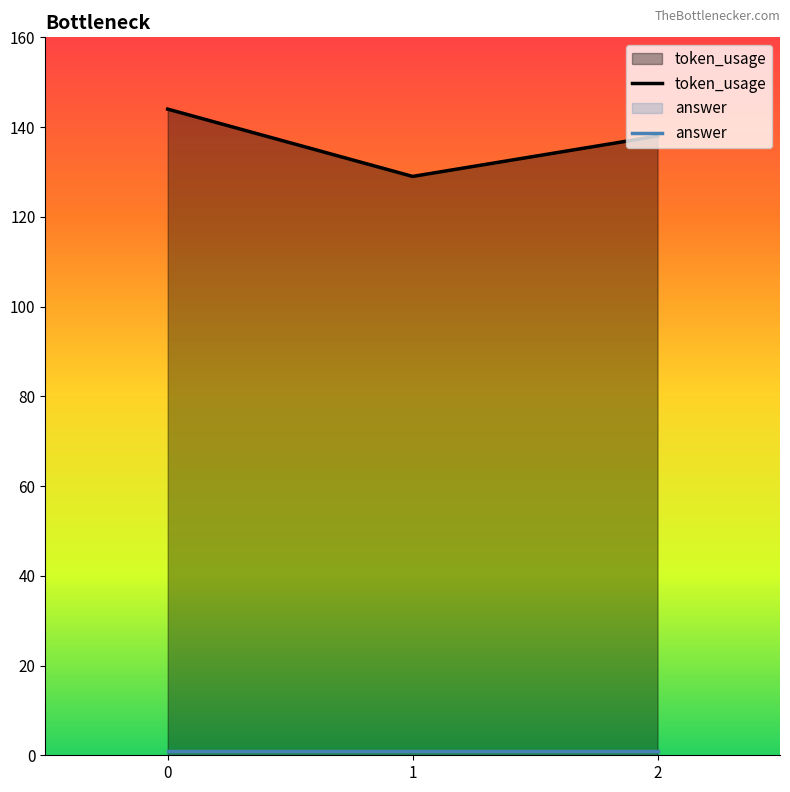

The value at 0 is 144. True or false?

True